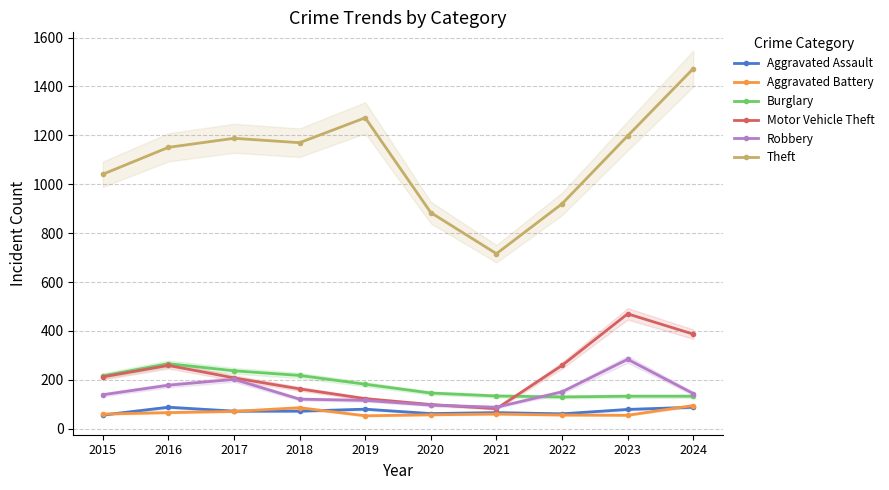

At how many categories does at least one series exceed 232?

10